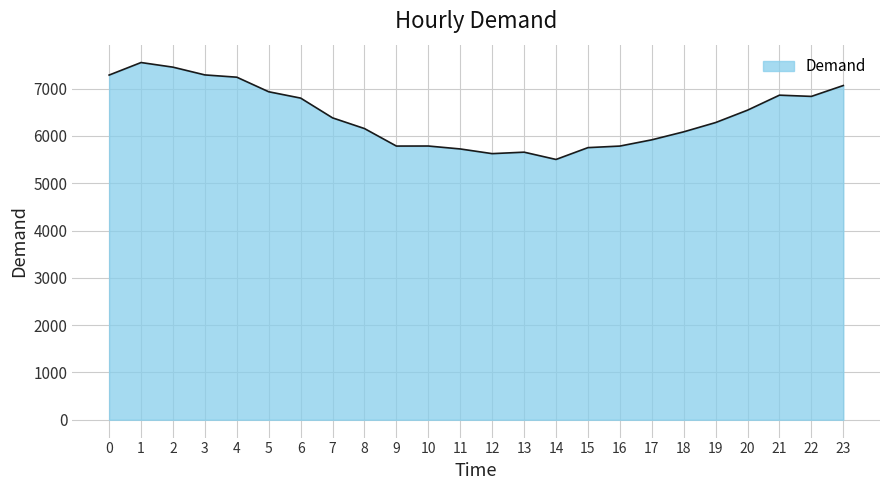

Count the number of data series in this chart.

1